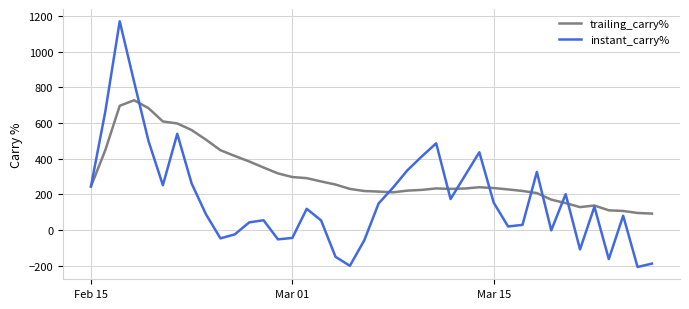

Rank the series by their maximum value, from lowest to highest.

trailing_carry%, instant_carry%